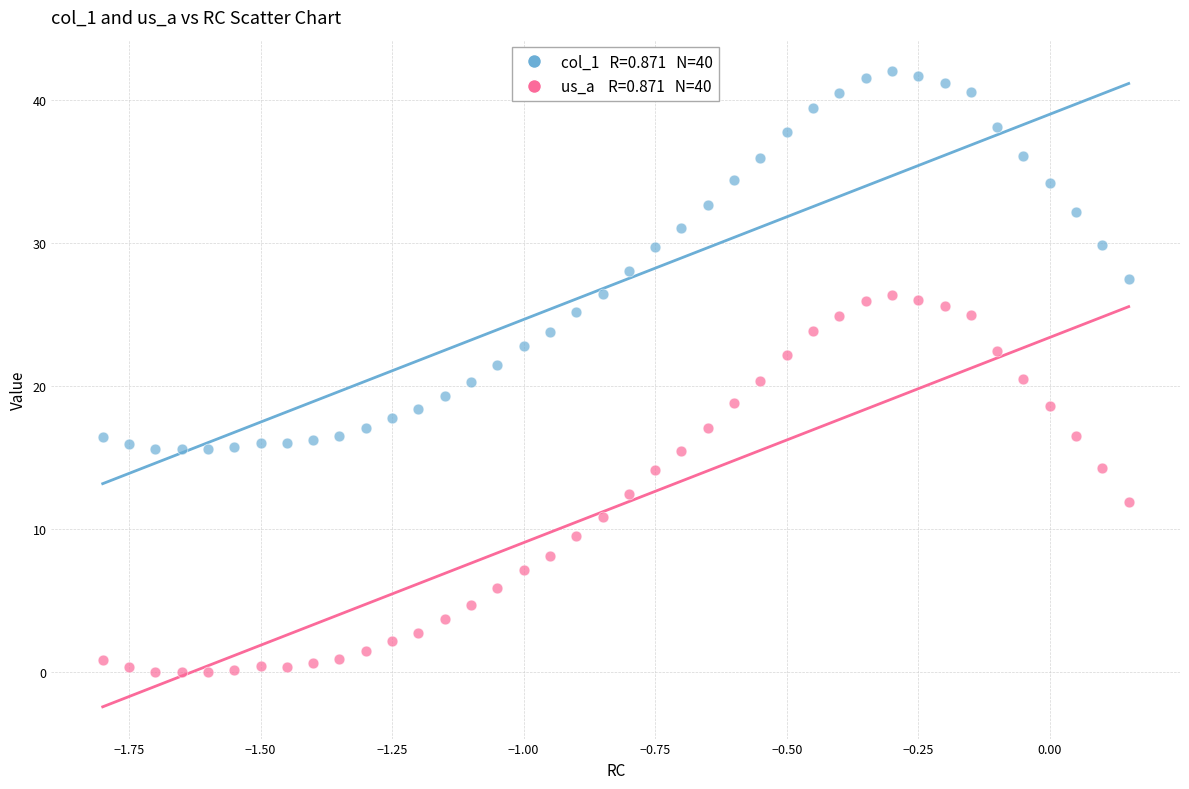

Across all data points, what is the range of Y values (max minus min)?

42.0